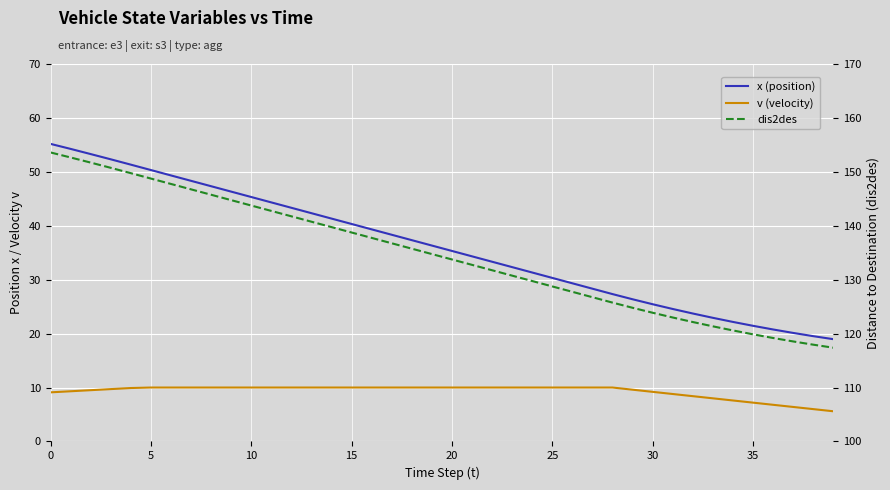

What is the minimum value shown in the chart?

5.6